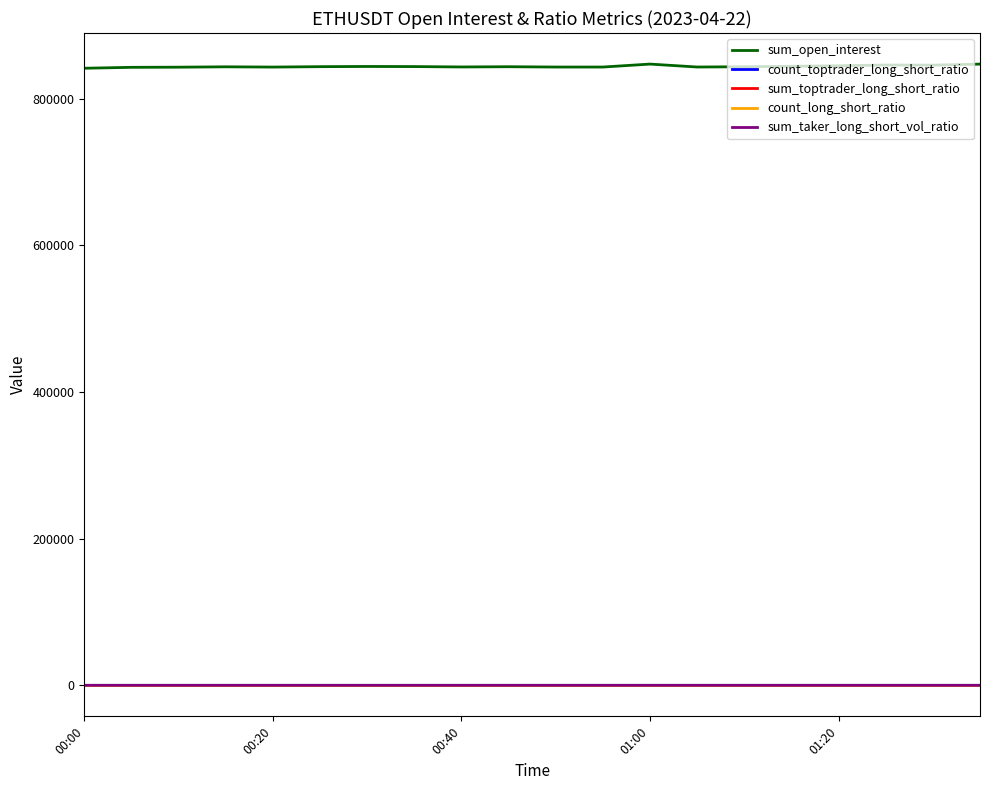

What is the minimum value shown in the chart?

0.5